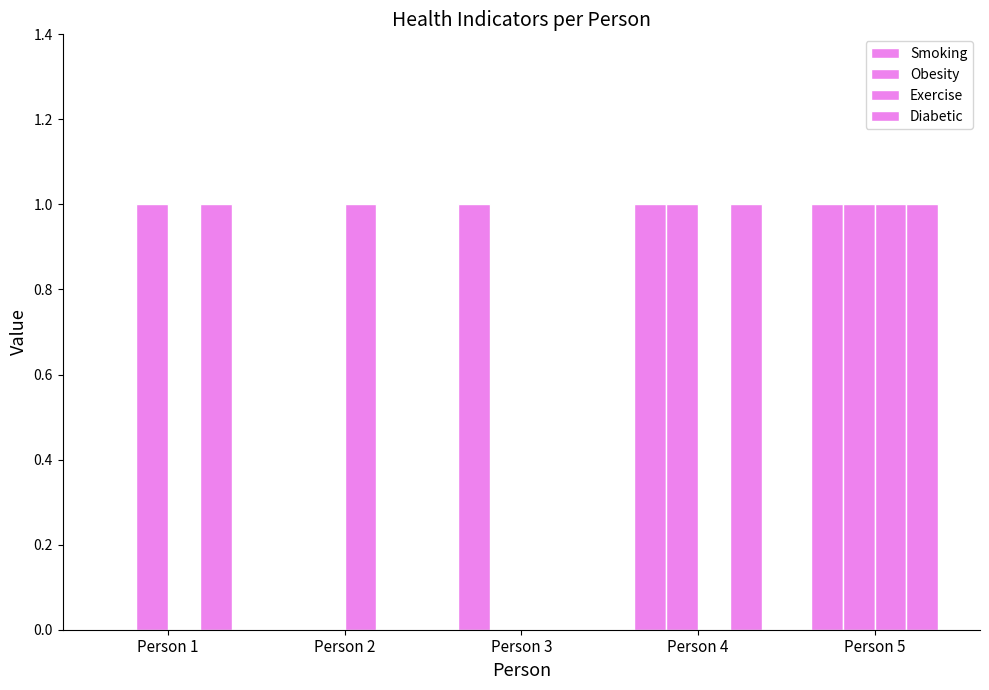

Which category has the highest value in the Obesity series?

Person 1